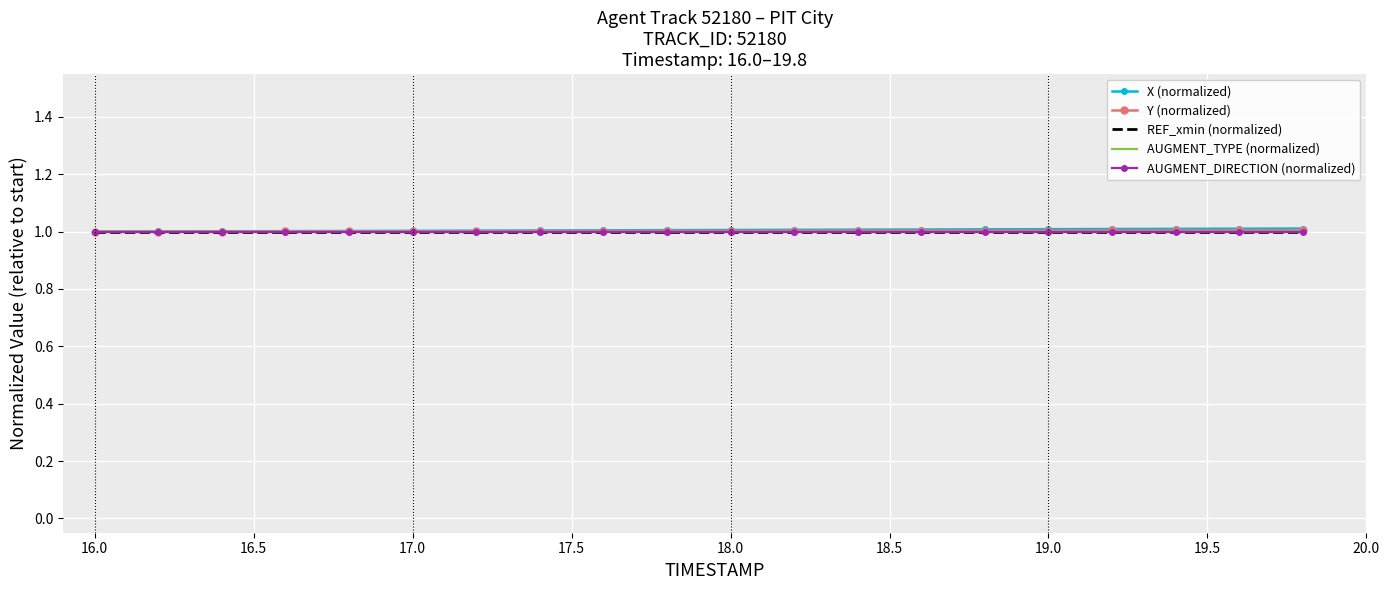

True or false: REF_xmin (normalized) and X (normalized) cross at least once.

False